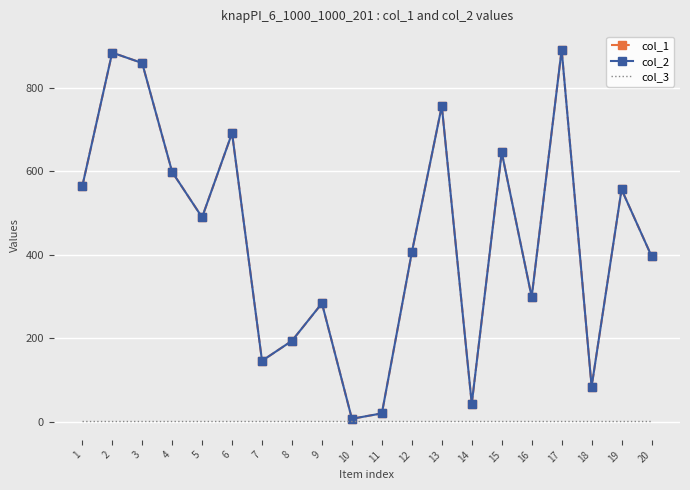

Which series has the largest range (max minus min)?

col_1